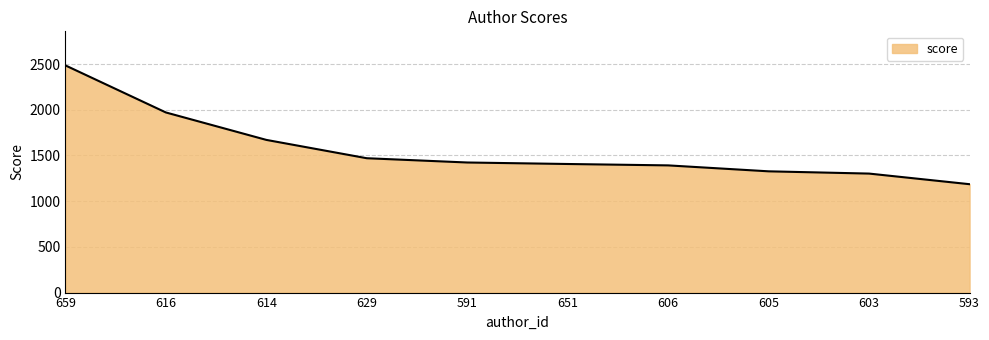

True or false: the data shows 1301.8 at 603.

True